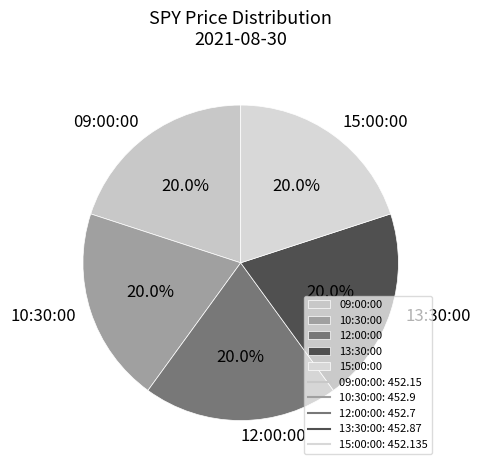

To the nearest percent, what is the average slice percentage?

20%